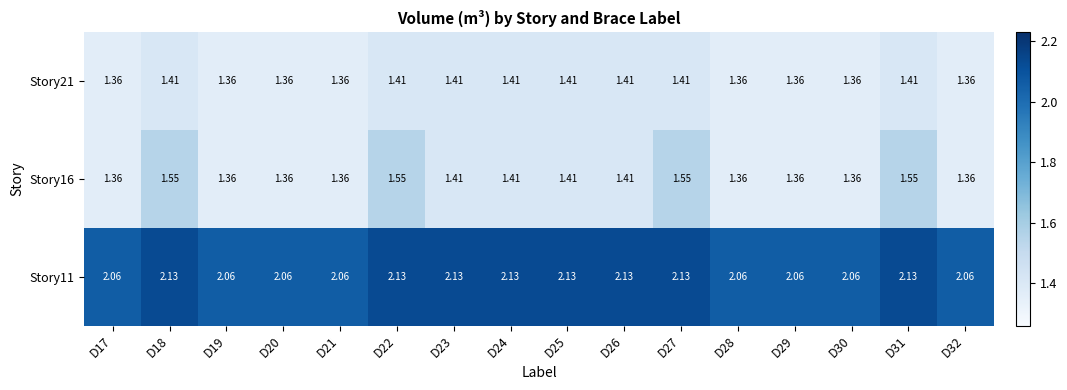

At how many categories does at least one series exceed 1?

16